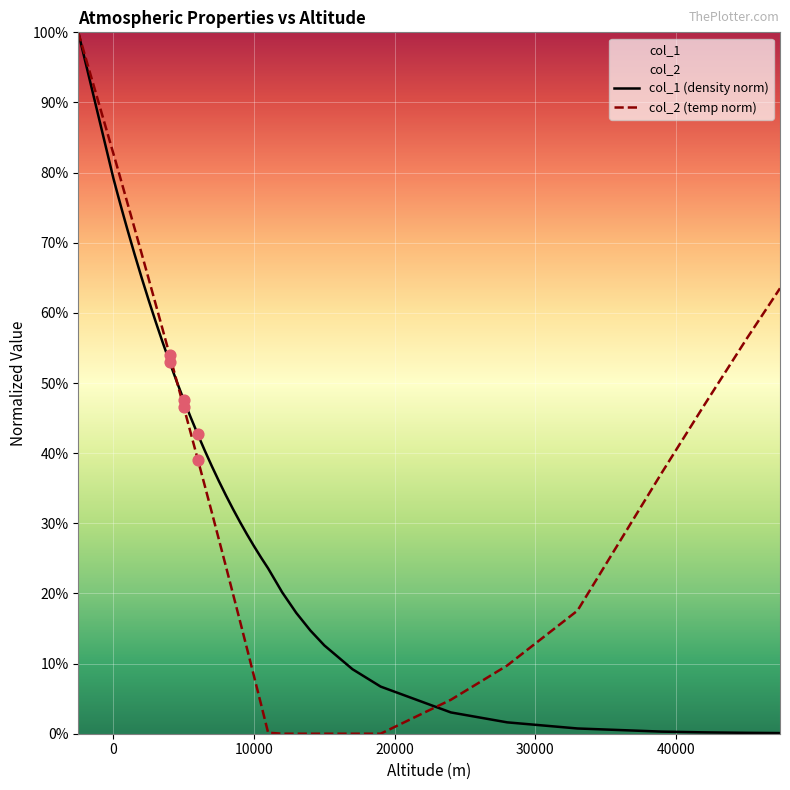

Which series has the widest spread of Y values?

col_2 (temp norm)